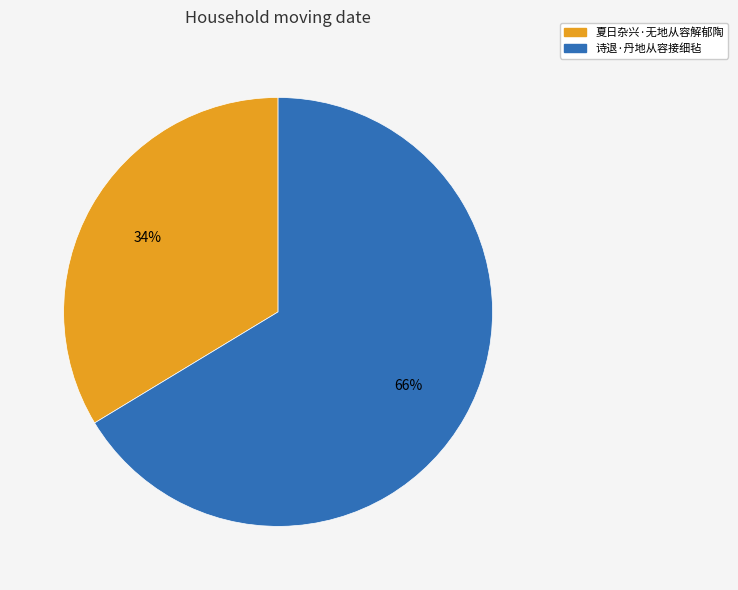

Between 夏日杂兴·无地从容解郁陶 and 诗退·丹地从容接细毡, which is larger?

诗退·丹地从容接细毡